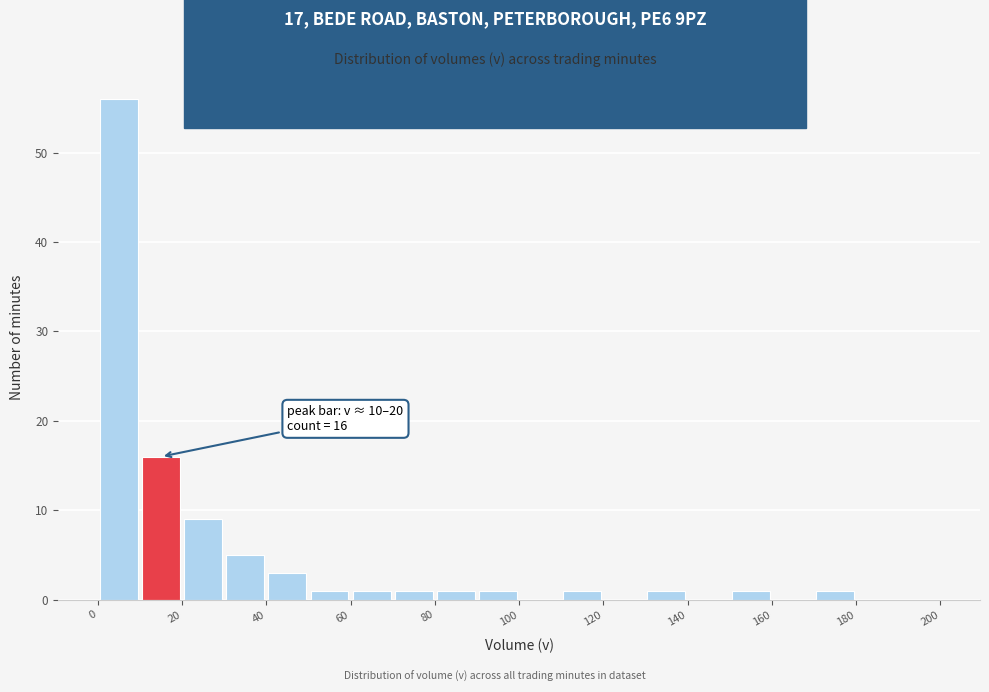

Which range on the x-axis has the tallest bar?

0 to 10